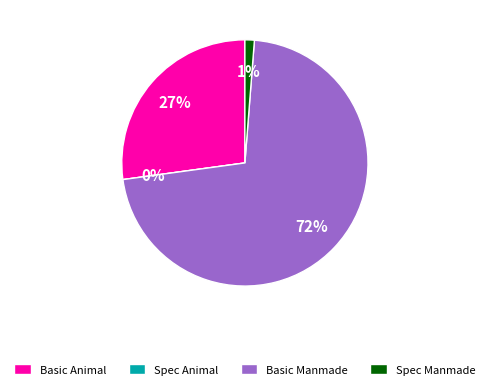

Which slice represents more than half of the pie?

Basic Manmade